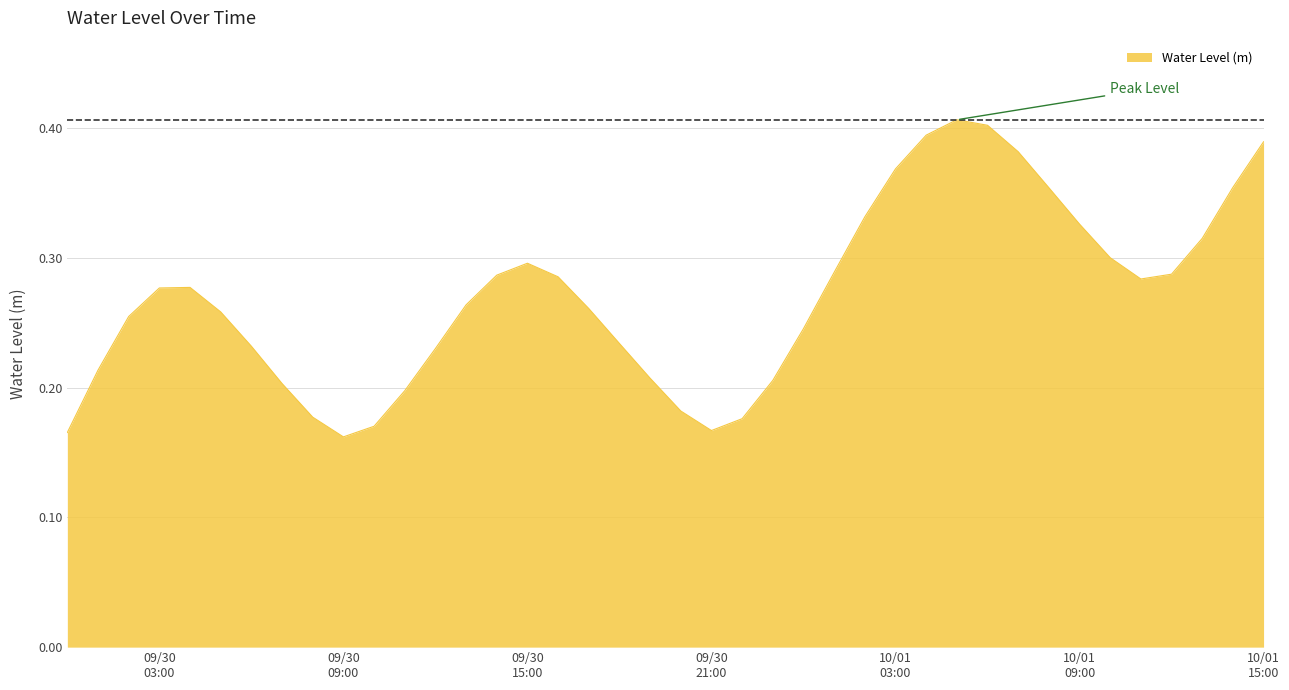

What is the average value?

0.3